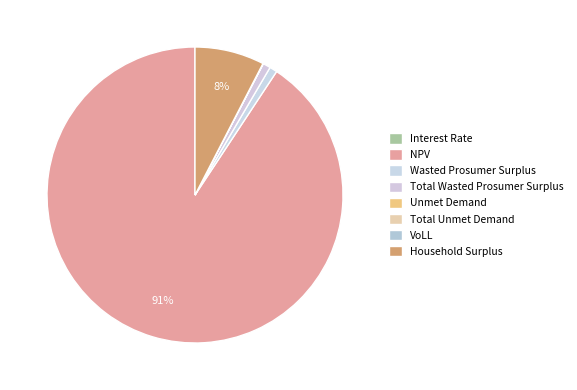

What portion of the pie excludes Wasted Prosumer Surplus?

99.2%